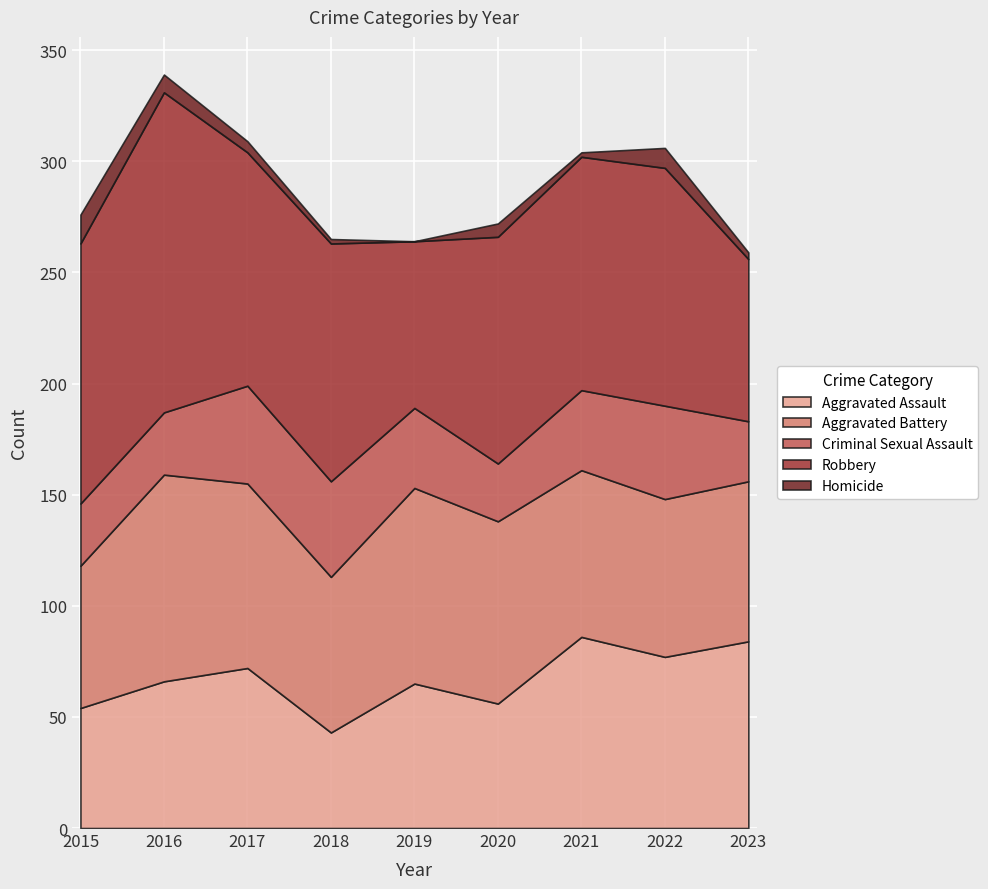

What is the difference between the highest and lowest values at 2016?

136